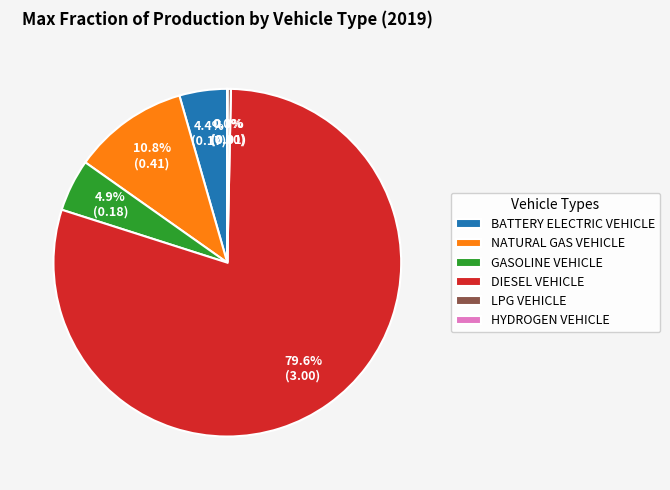

Which has a higher value, LPG VEHICLE or NATURAL GAS VEHICLE?

NATURAL GAS VEHICLE